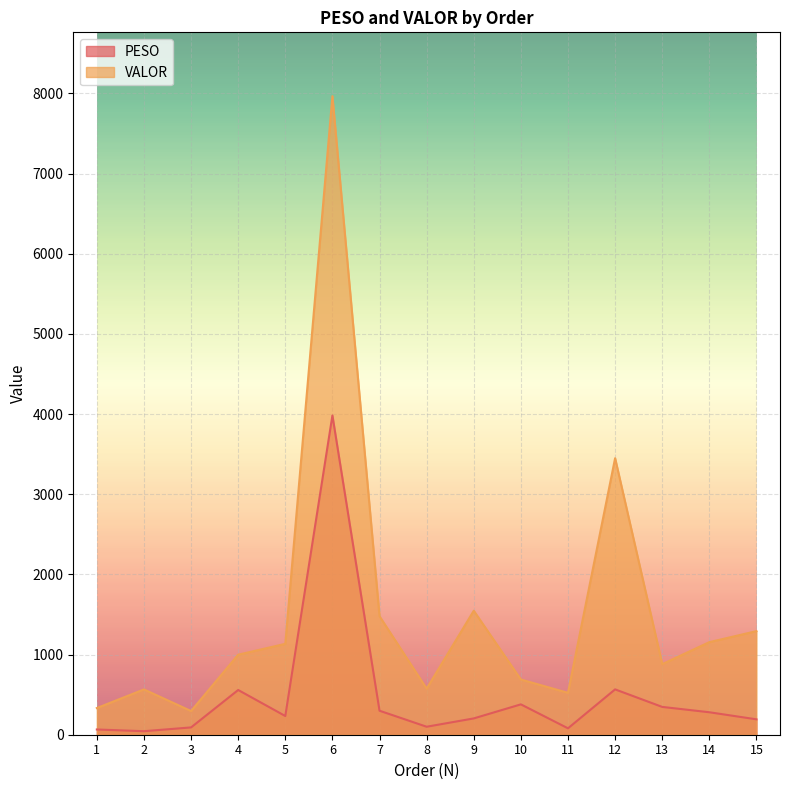

At how many categories does at least one series exceed 4611?

1